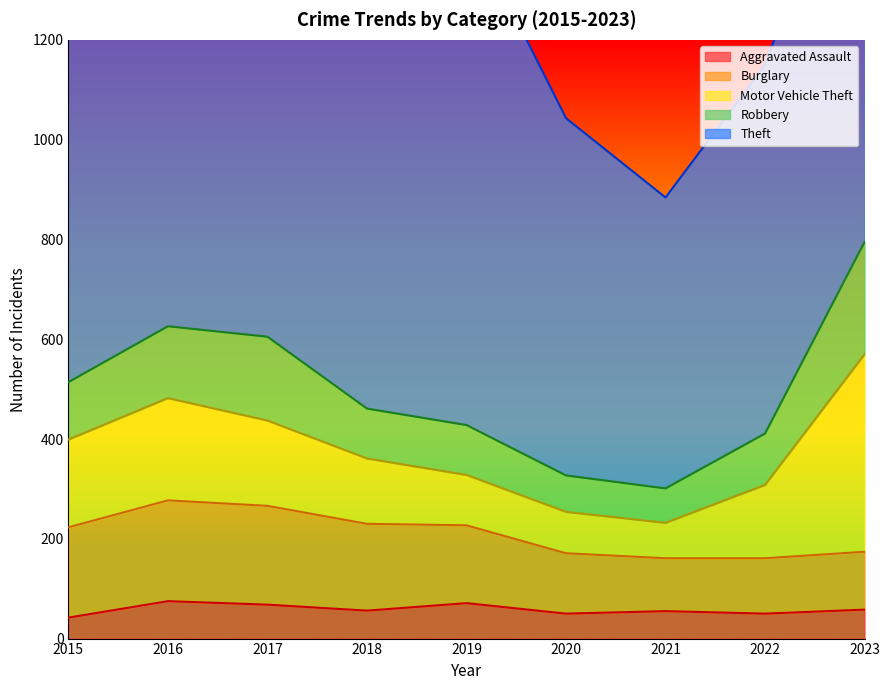

Which series has the largest range (max minus min)?

Theft